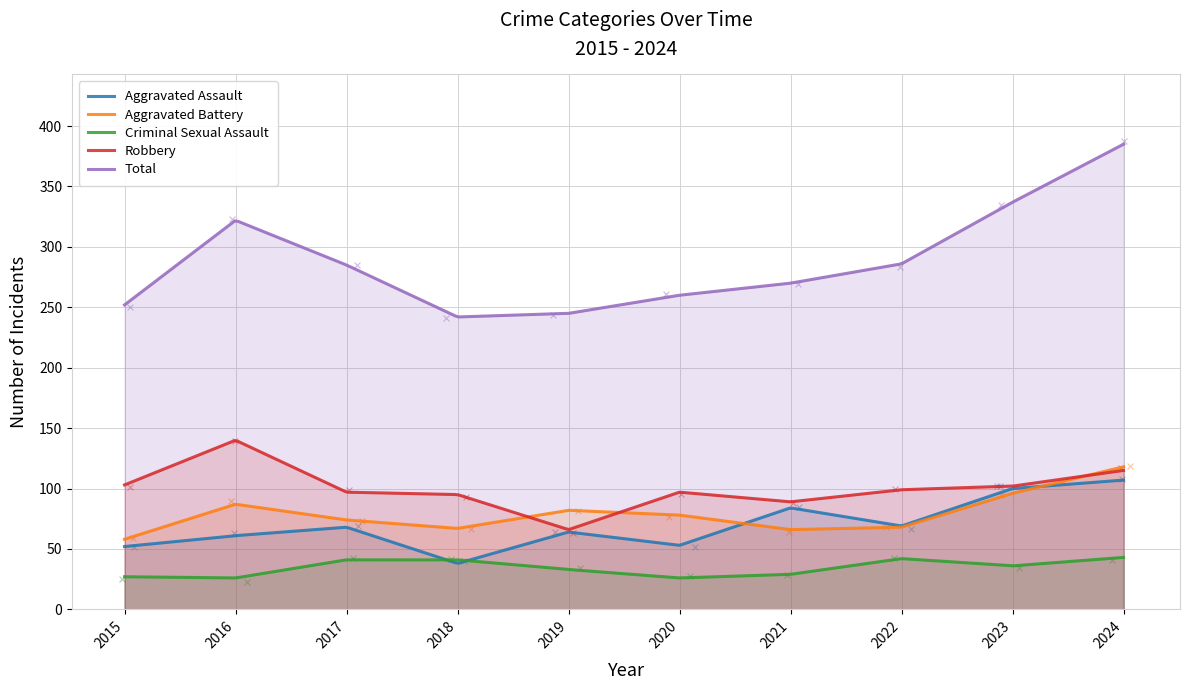

What is the minimum value for Robbery?

66.1